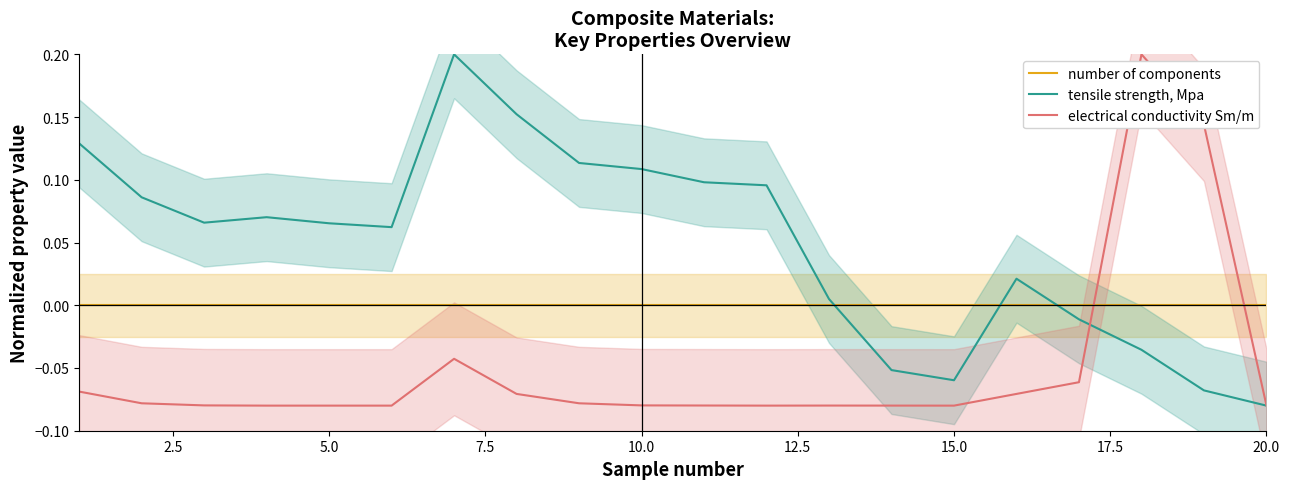

What value does the tensile strength, Mpa series have at 2.5?

0.1